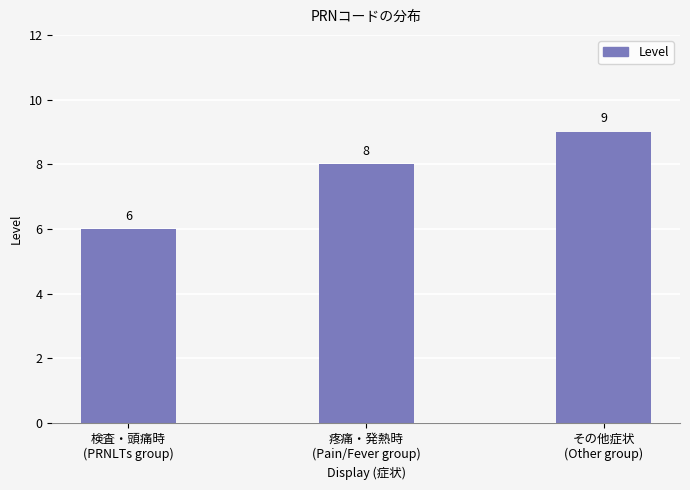

What position from the left is その他症状
(Other group)?

3